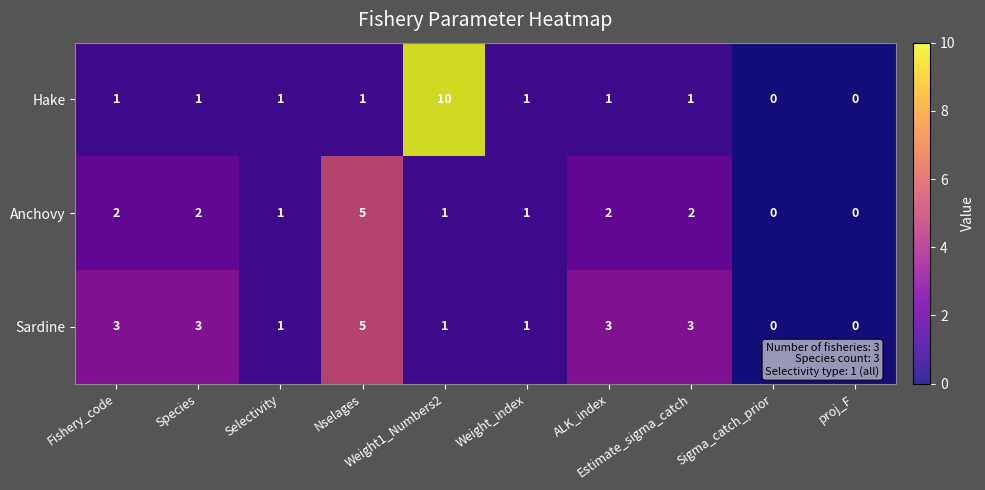

Rank the series by their average value, from highest to lowest.

Sardine, Hake, Anchovy